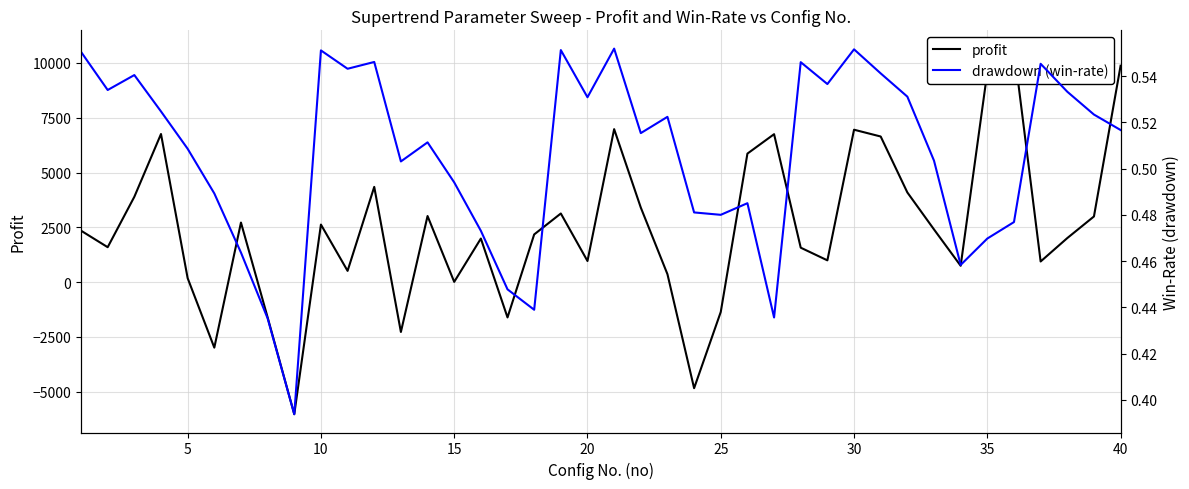

True or false: drawdown (win-rate) has more than 2 points higher than both neighbors.

True